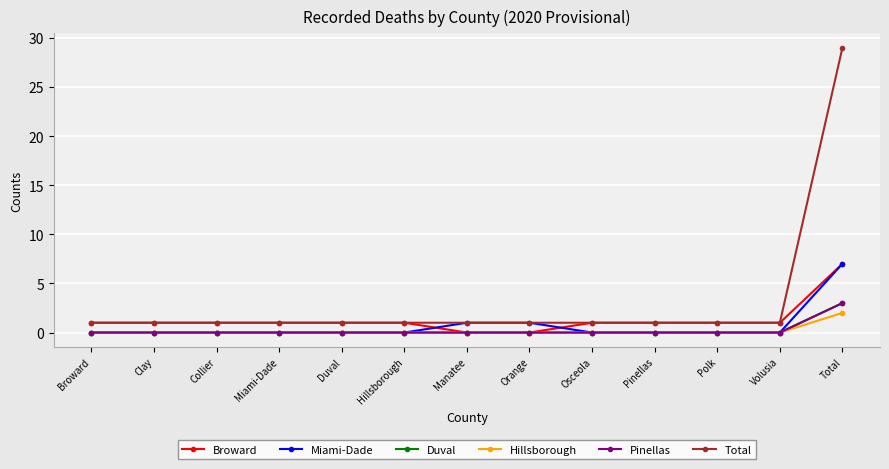

Between Broward and Osceola, which series saw the biggest shift?

Broward